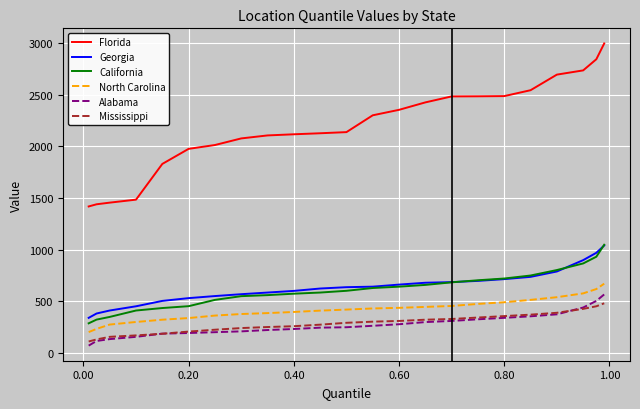

What is the maximum value shown in the chart?

2997